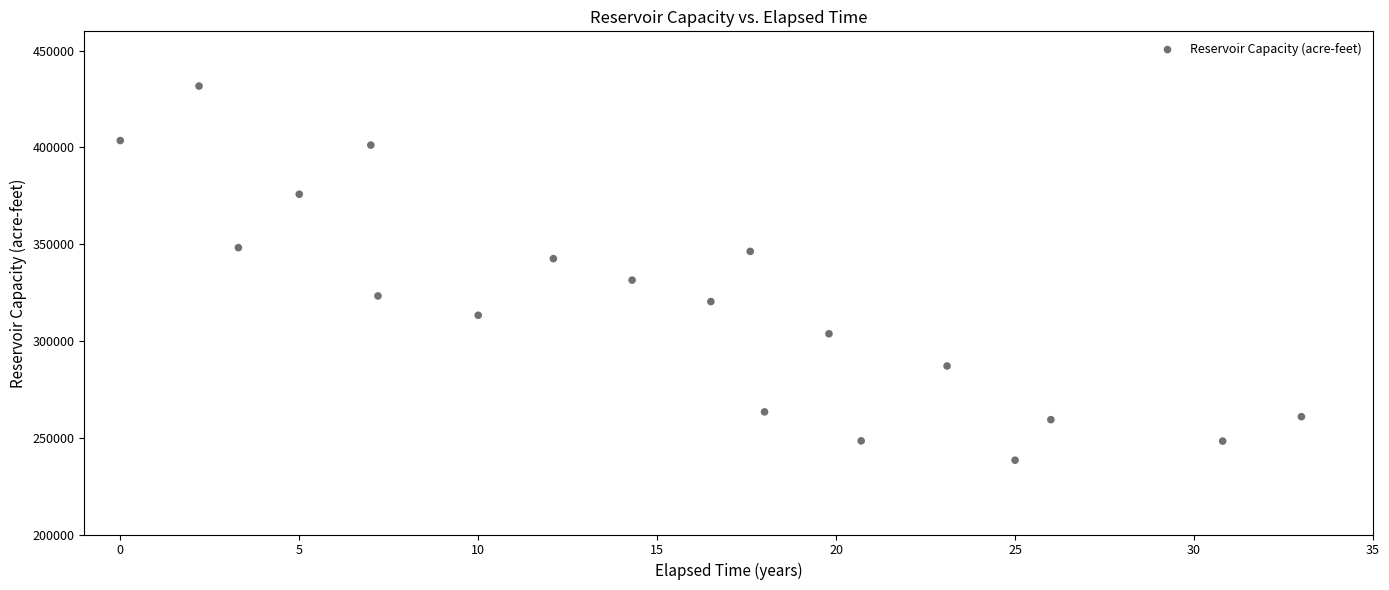

What Y value in the scatter plot is closest to 335061?

331456.0